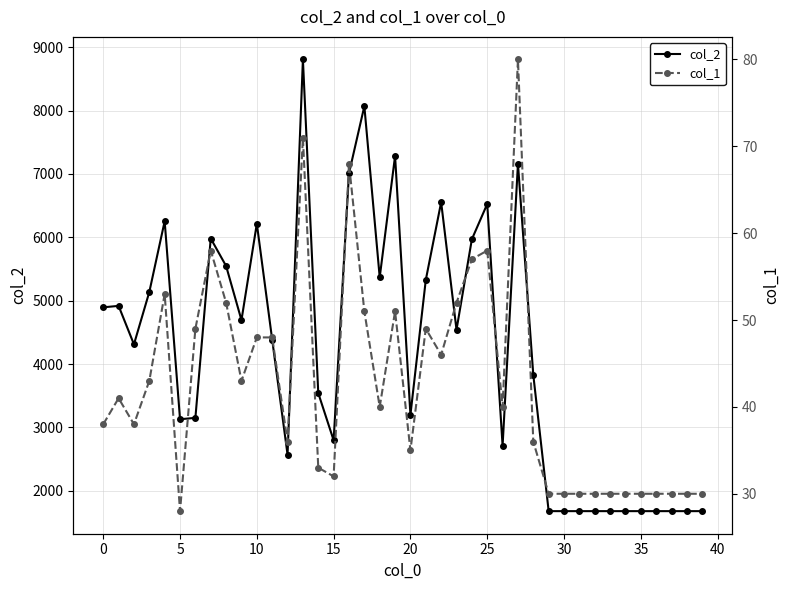

True or false: col_2 and col_1 intersect in this chart.

False